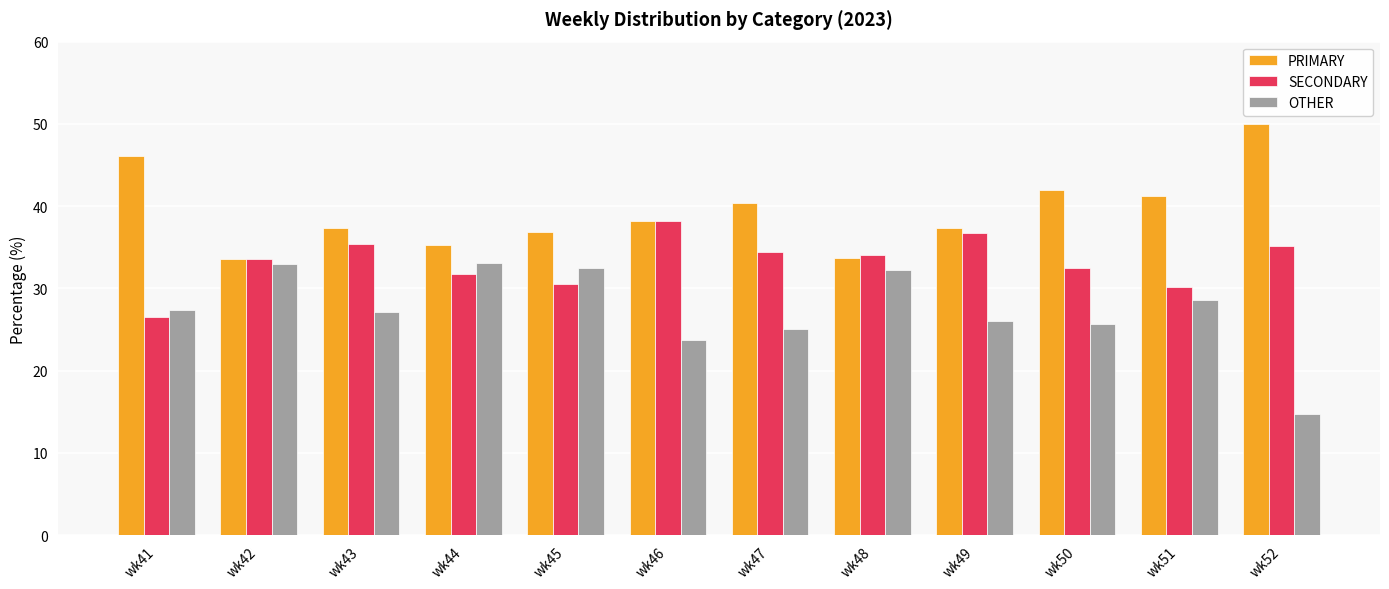

How many bars are there in total?

36